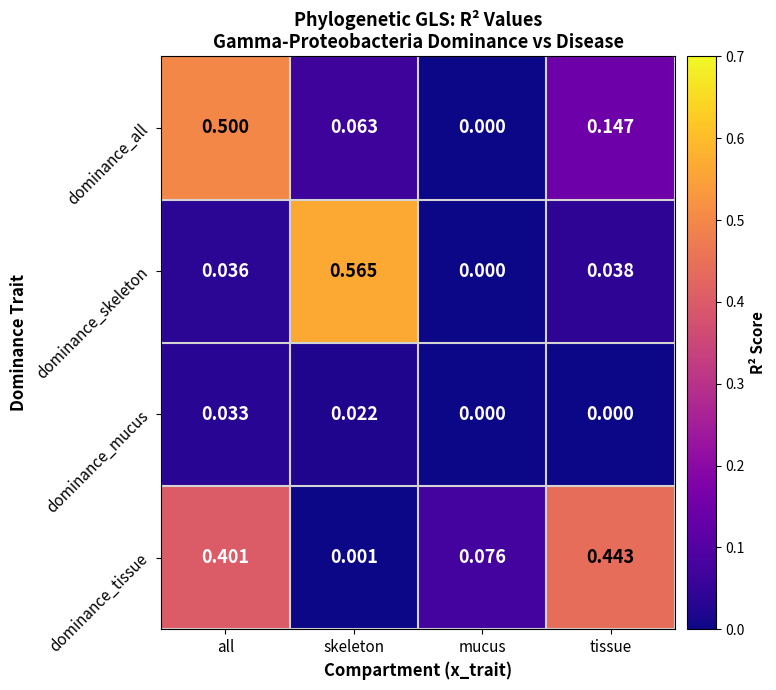

List the series in order of their peak value, lowest first.

dominance_mucus, dominance_tissue, dominance_all, dominance_skeleton